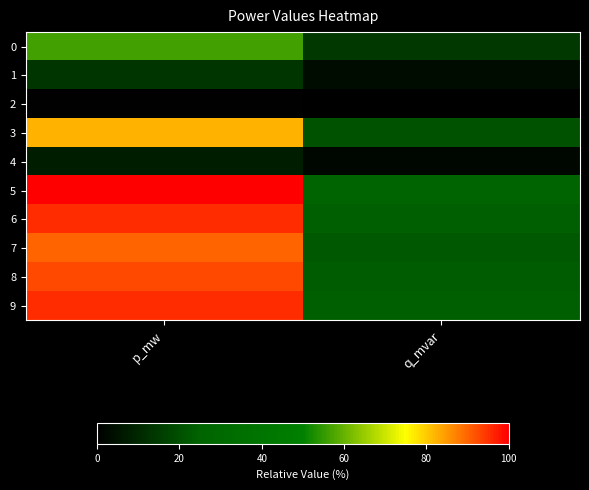

Reading left to right, transcribe all the data shown in this chart.

0: p_mw=56.4	q_mvar=14.1
1: p_mw=13.3	q_mvar=3.3
2: p_mw=0.8	q_mvar=0.2
3: p_mw=82.1	q_mvar=20.6
4: p_mw=7.7	q_mvar=1.9
5: p_mw=100.0	q_mvar=25.1
6: p_mw=95.4	q_mvar=23.9
7: p_mw=89.9	q_mvar=22.5
8: p_mw=92.6	q_mvar=23.2
9: p_mw=95.6	q_mvar=24.0